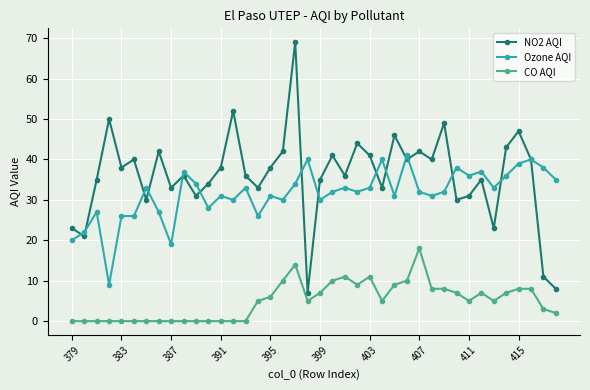

True or false: CO AQI and NO2 AQI cross at least once.

False